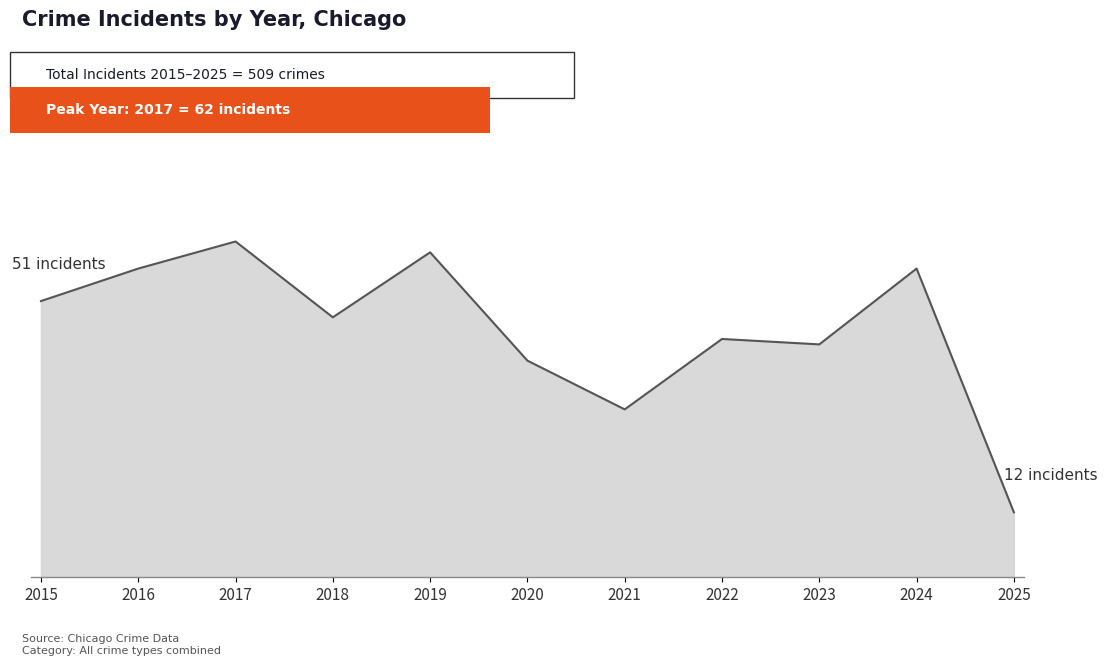

Does the chart have visible grid lines?

No